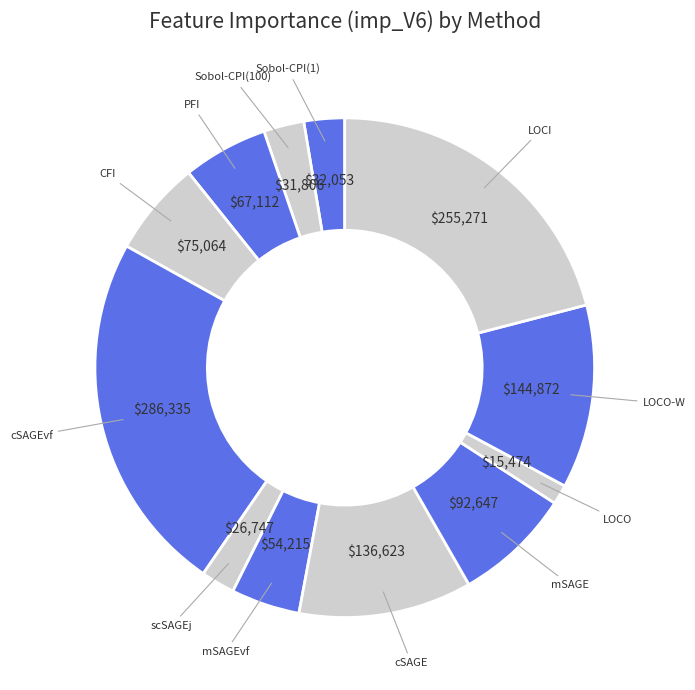

Approximately how many times larger is the value at PFI compared to mSAGE?

0.7